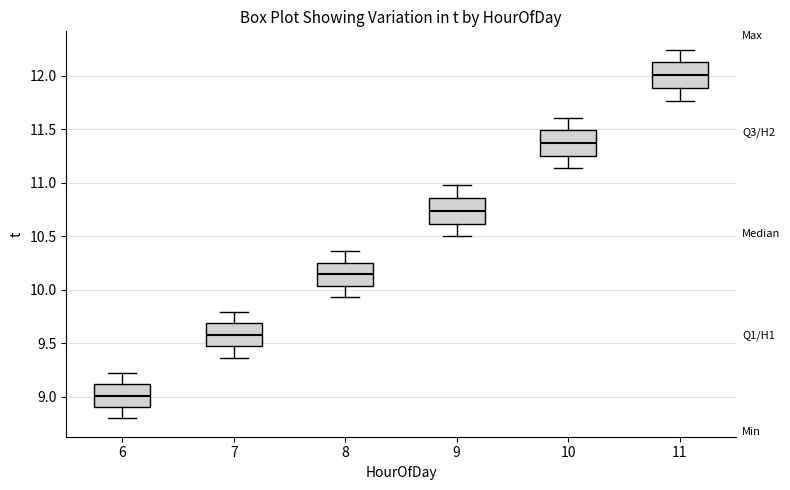

Reading left to right, transcribe this box plot: for each box, give where its median line is, the range the box spans, and where its two whiskers end, as read against the y-axis. The values are not printed on the chart, so give them approximately, as read against the axis.

6: median 9.00, box 8.90 to 9.10, whiskers 8.80 to 9.25
7: median 9.60, box 9.45 to 9.70, whiskers 9.35 to 9.80
8: median 10.15, box 10.05 to 10.25, whiskers 9.95 to 10.35
9: median 10.75, box 10.60 to 10.85, whiskers 10.50 to 11.00
10: median 11.35, box 11.25 to 11.50, whiskers 11.15 to 11.60
11: median 12.00, box 11.90 to 12.10, whiskers 11.75 to 12.25